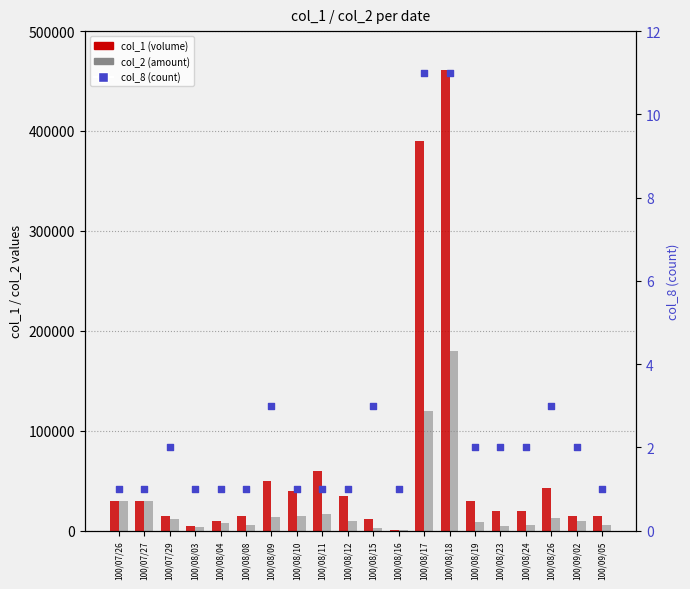

Which series reaches the maximum Y coordinate?

col_1 (volume)